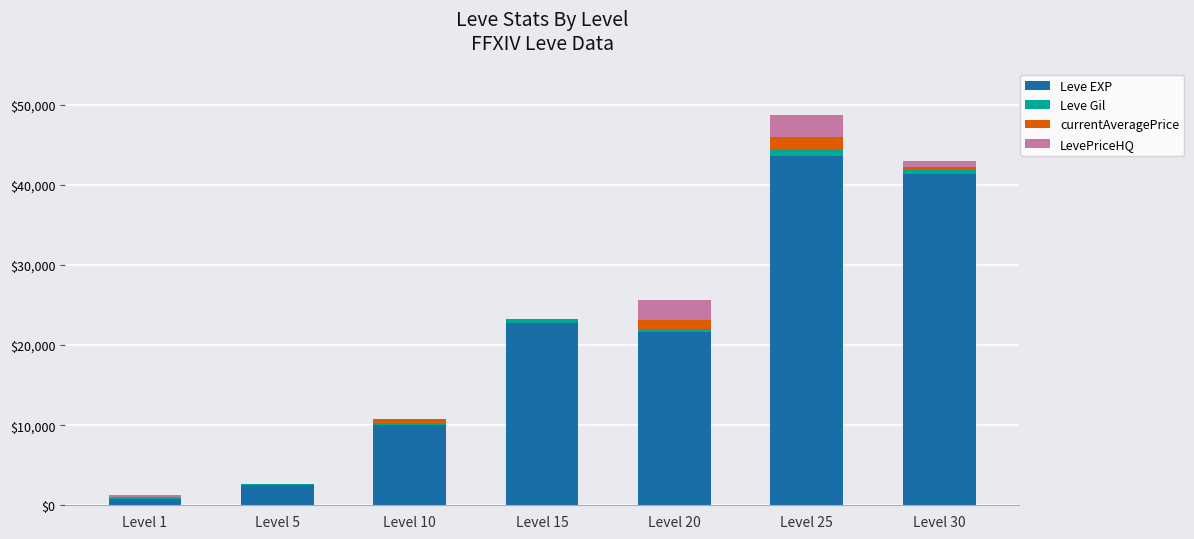

What is the maximum value for Leve EXP?

43600.0